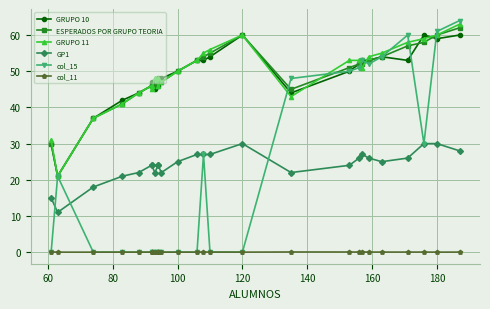

What is the maximum value shown in the chart?

64.0